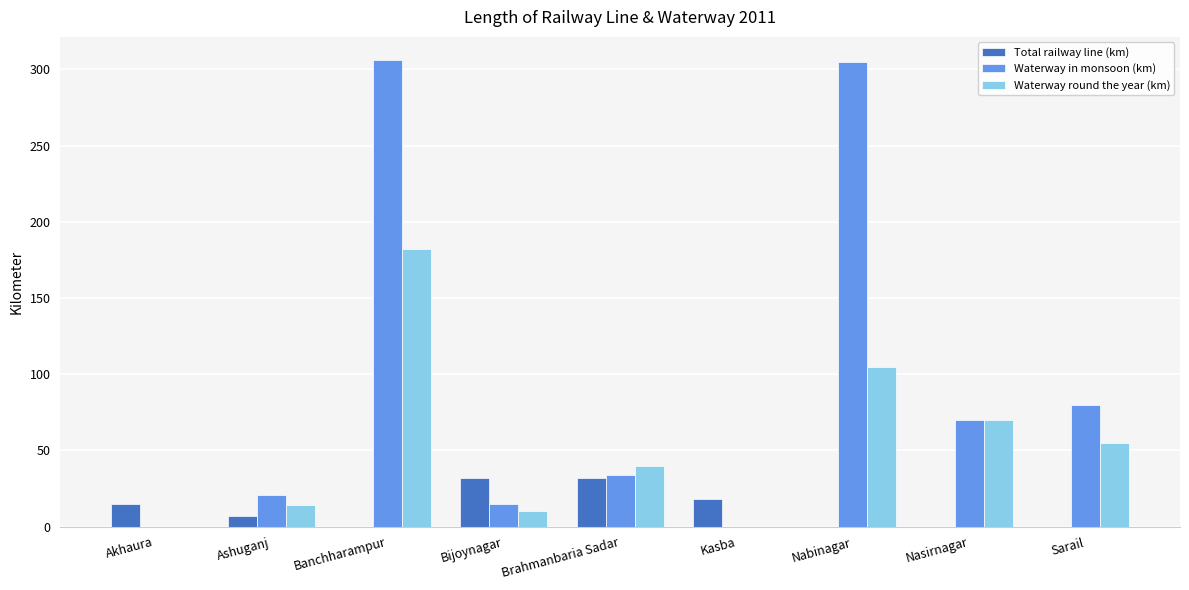

What is the maximum value shown in the chart?

306.0